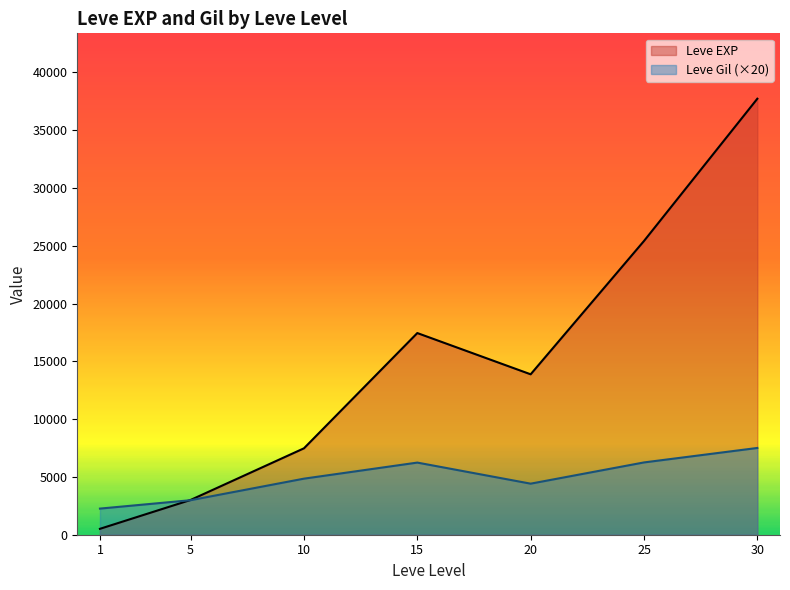

How many series are shown in this chart?

2